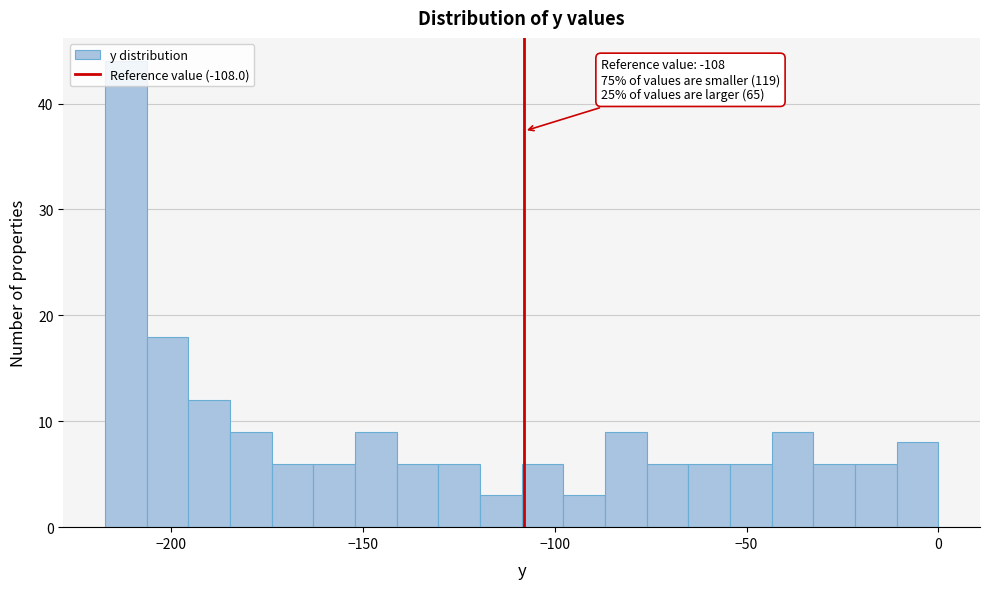

Around what value on the x-axis is the tallest bar? Give the approximate position of its centre, as read against the axis.

-210